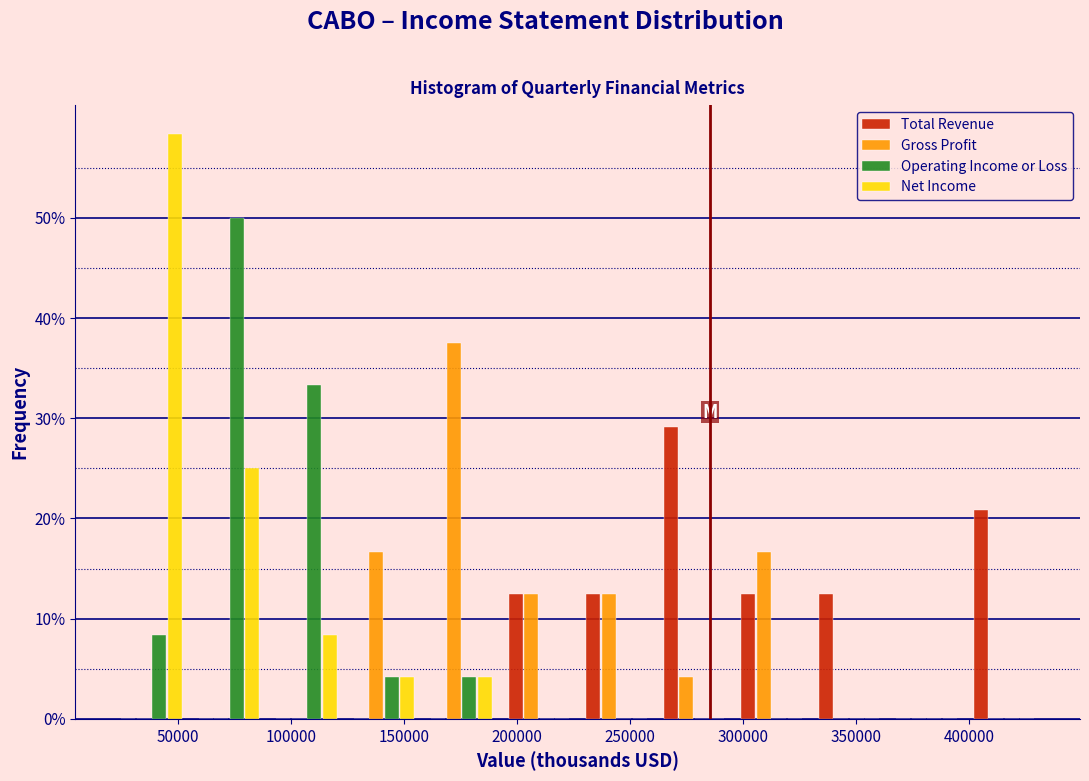

What is the height of the Total Revenue bar covering 330000 to 365000 on the x-axis? Neither the bar edges nor the heights are printed on the chart, so give them approximately, as read against the axes.

13